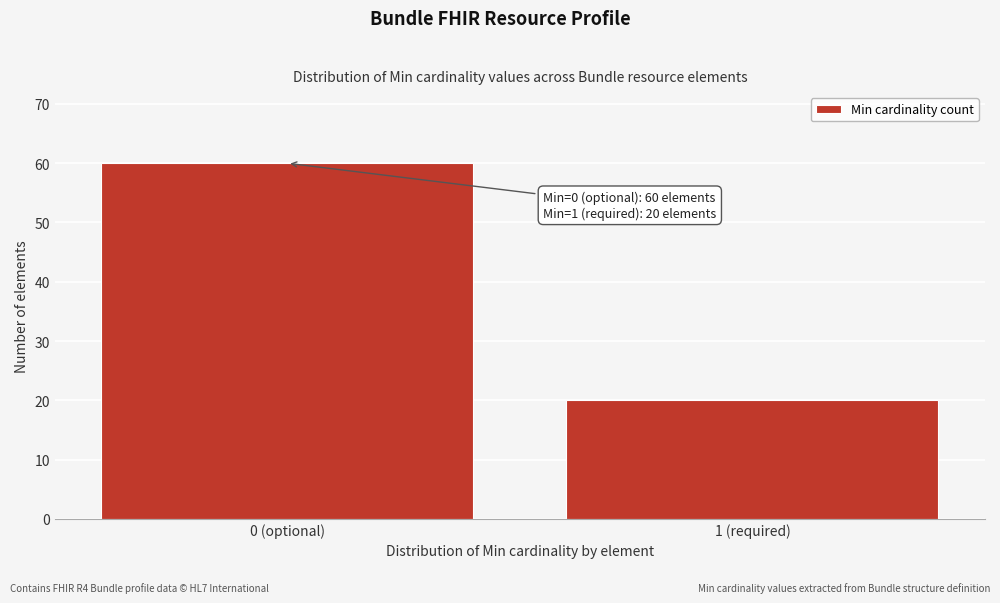

Reading left to right, what are all the values shown in this chart?

0 (optional)=60	1 (required)=20